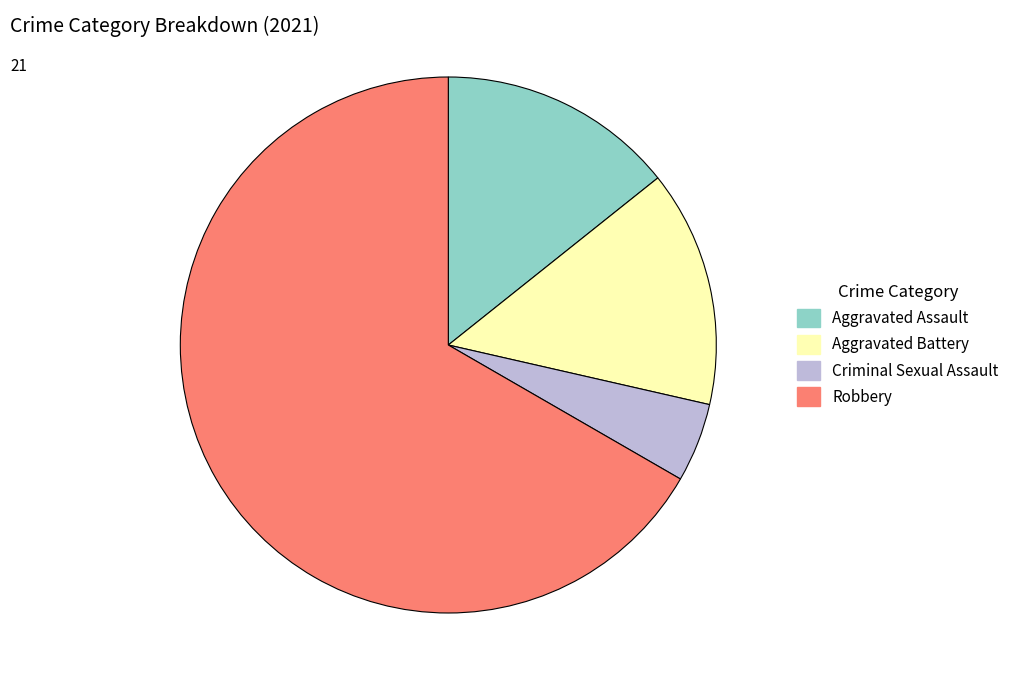

Is it true that Aggravated Assault is 14% of the pie?

True